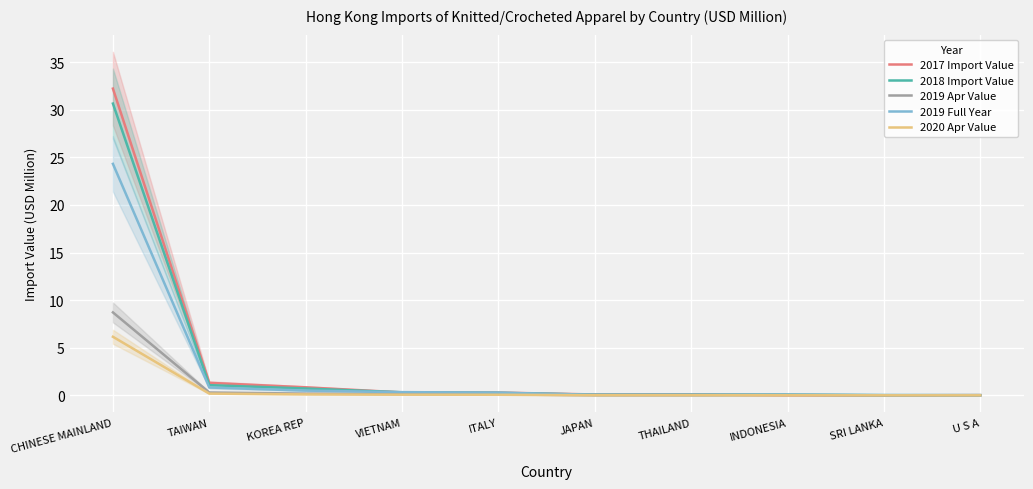

Which category has the lowest value in the 2019 Apr Value series?

SRI LANKA